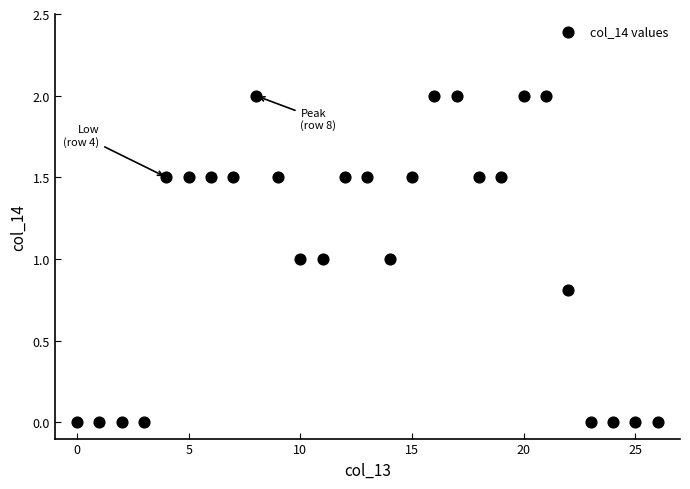

What is the range of Y values (max minus min)?

2.0